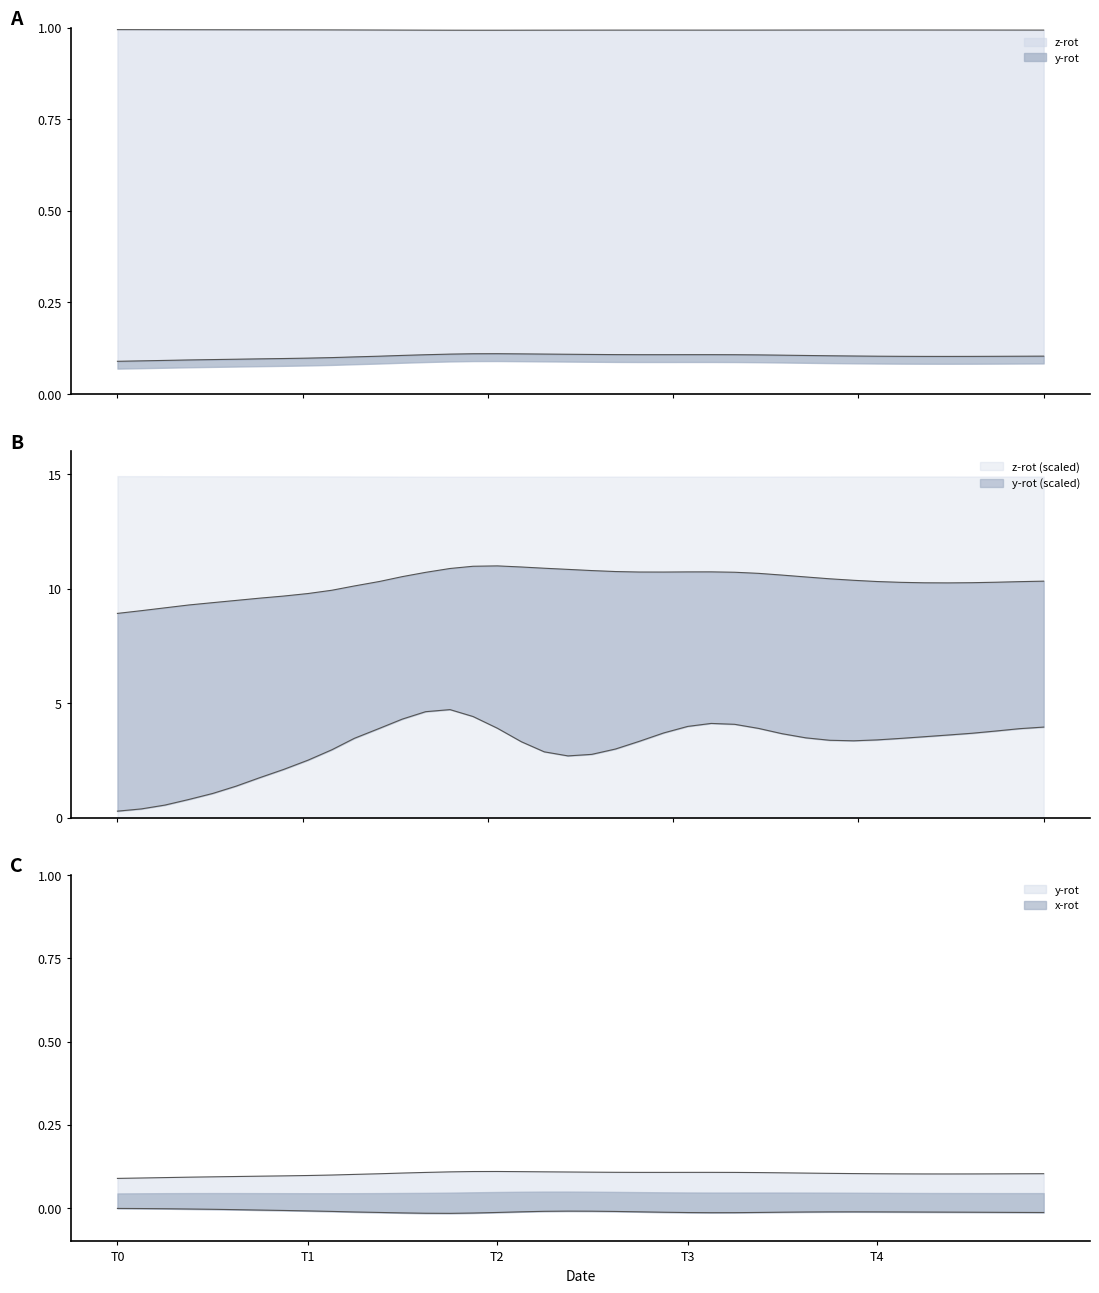

Rank the series at x_rot from lowest to highest value.

y_rot, x_rot, z_rot